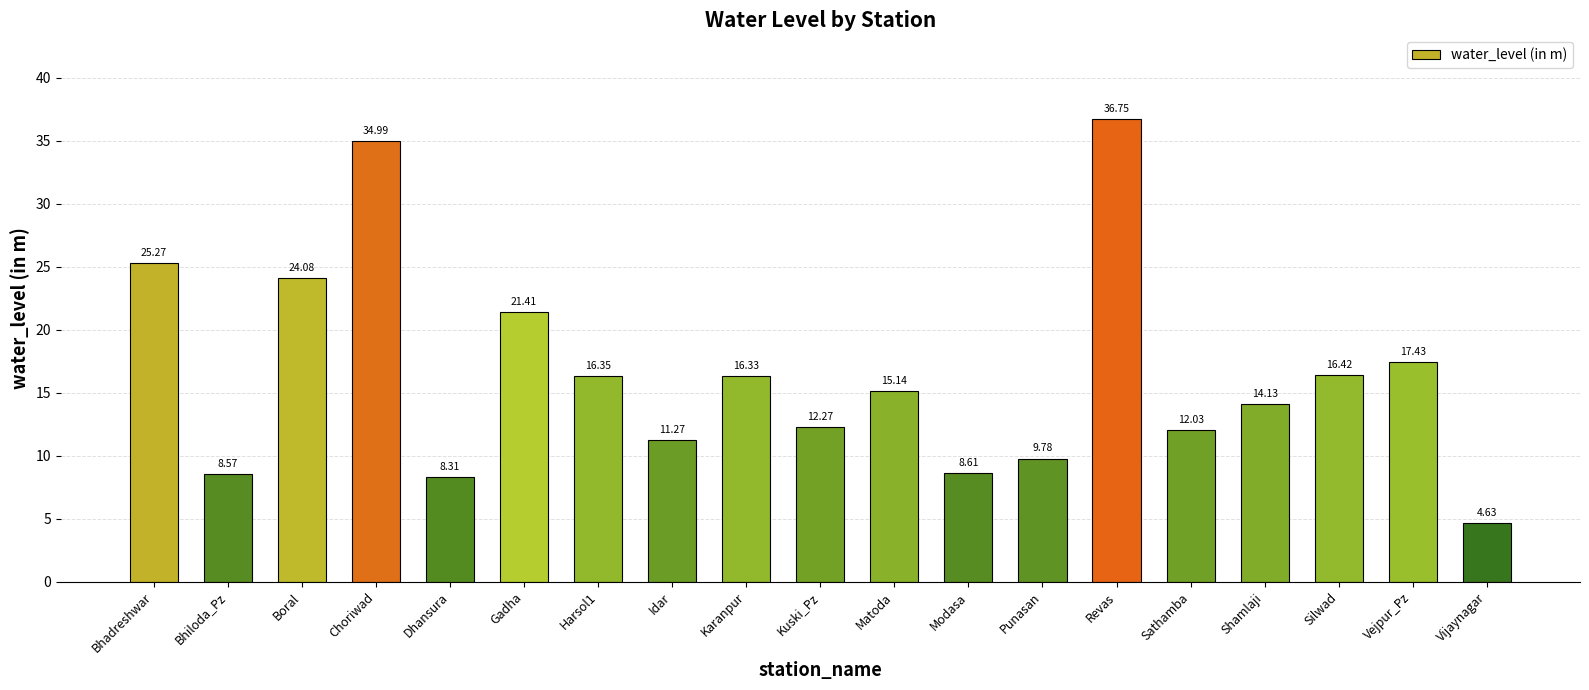

How many bars are there in total?

19